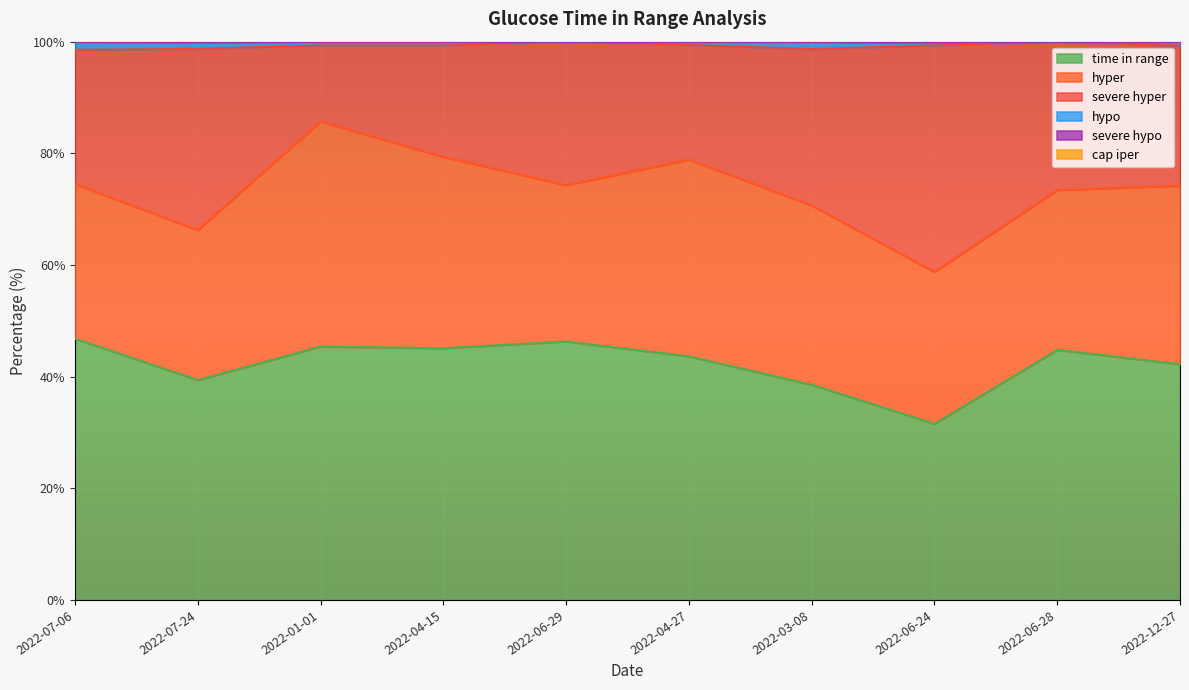

What is the label of the 3rd point from the right?

2022-06-24